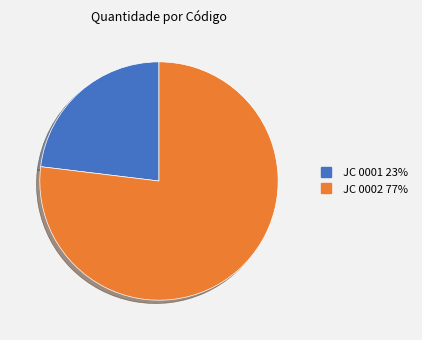

What is the ratio of the value at JC 0001 to the value at JC 0002?

0.3